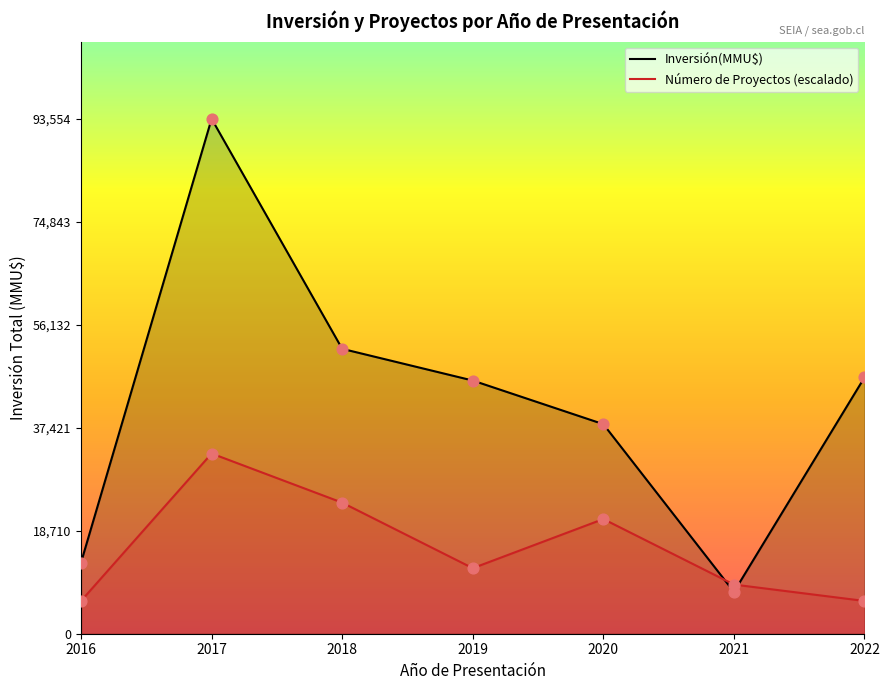

At how many categories does at least one series exceed 69760?

1